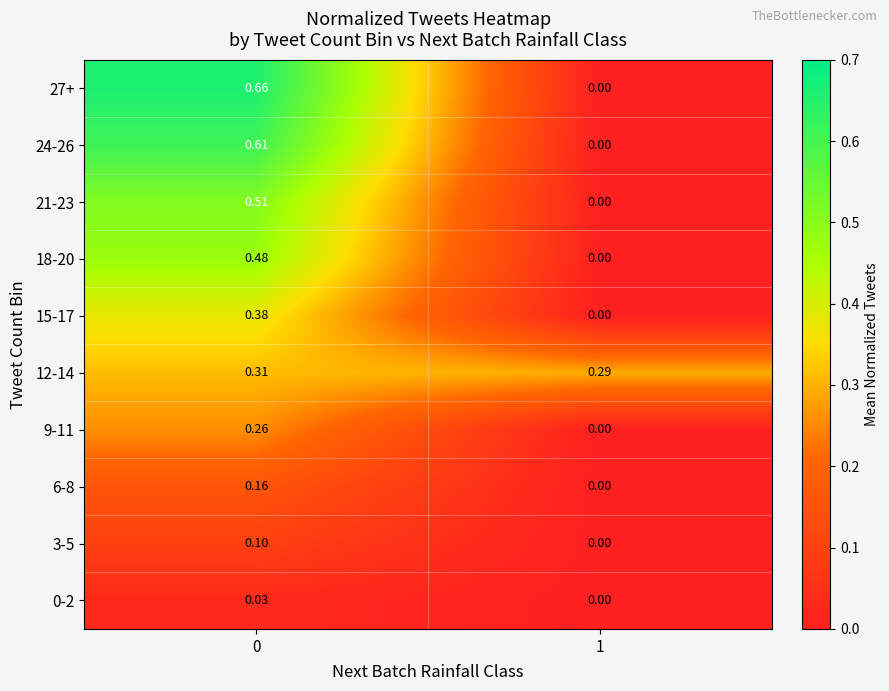

Which series has the largest range (max minus min)?

27+